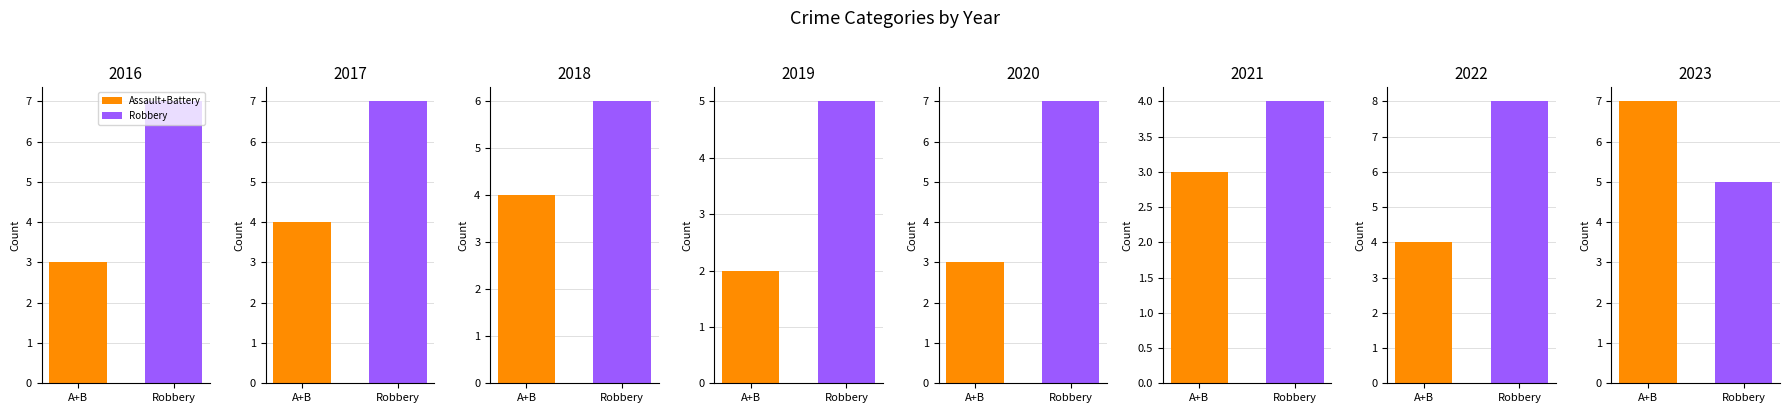

What is the total value across all series at 2017?

11